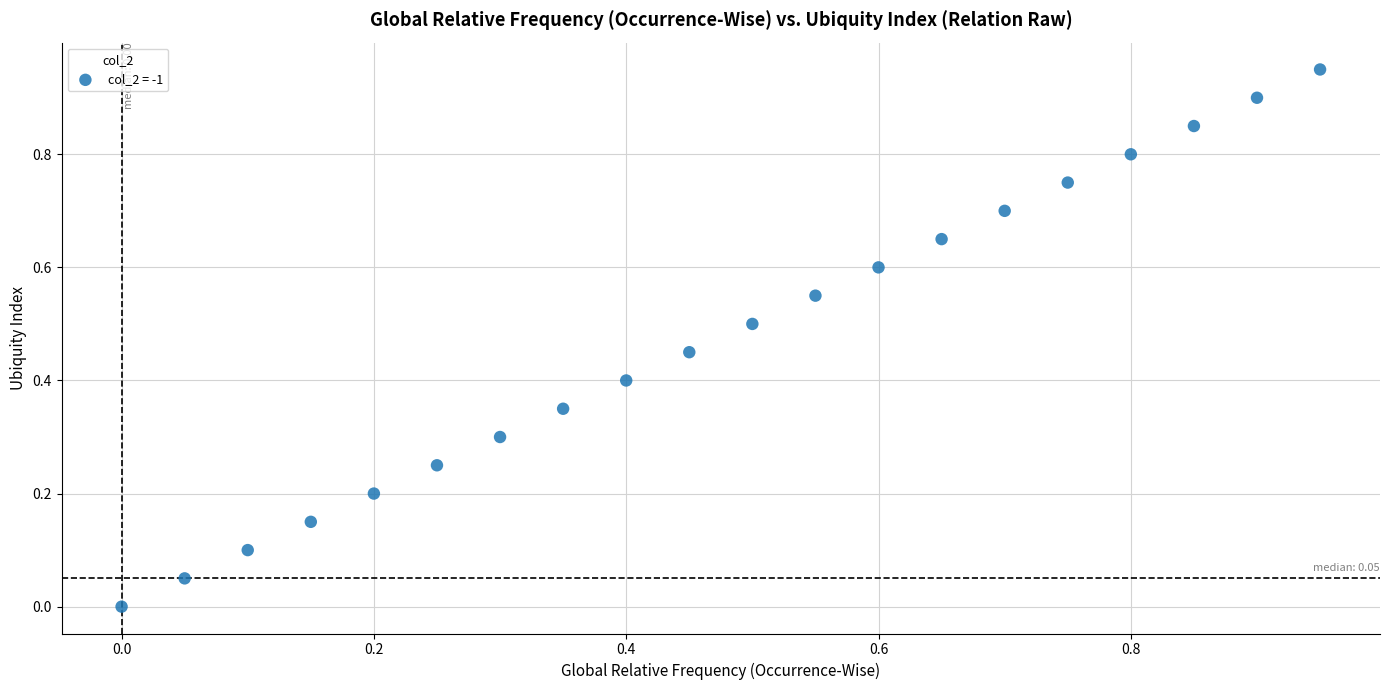

How many points are shown in the scatter plot?

20